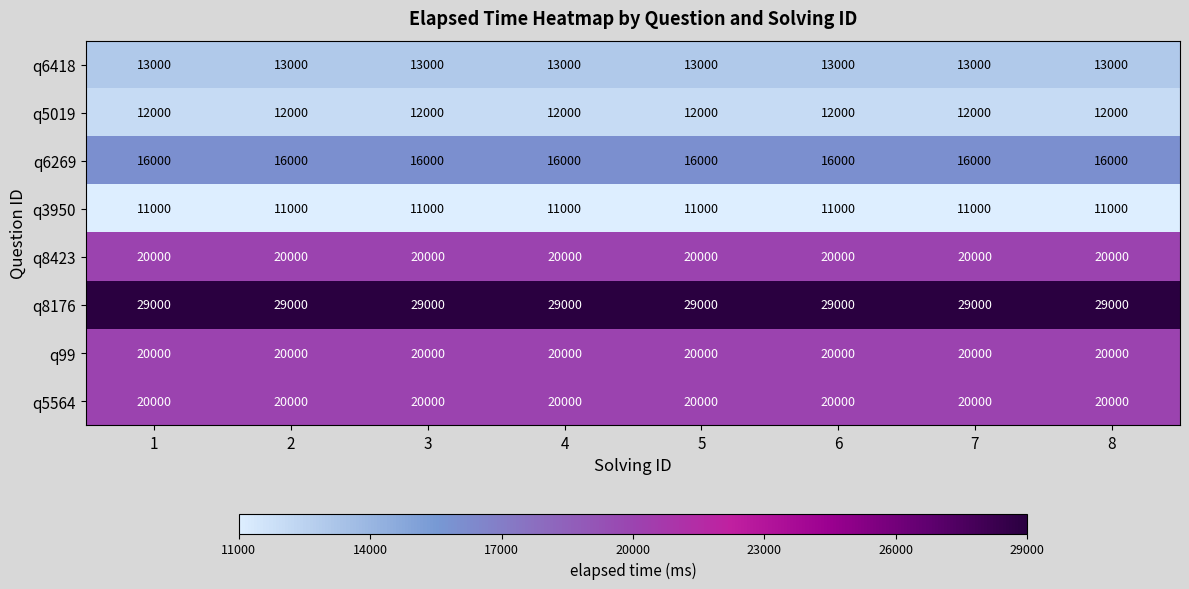

What is the spread (max minus min) of values at 3?

18000